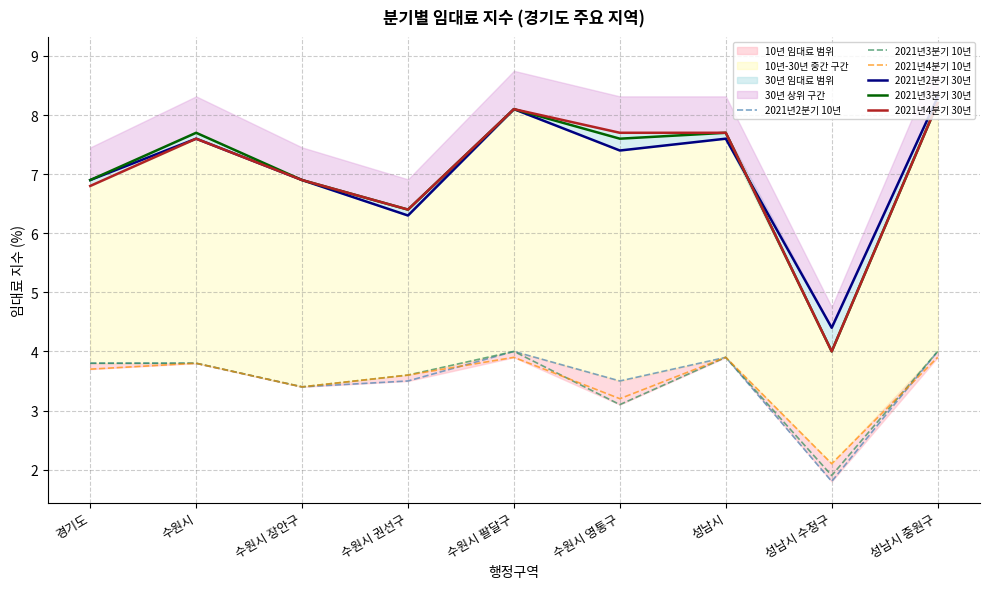

At 경기도, list the series in order from smallest to largest.

2021년4분기 10년, 2021년2분기 10년, 2021년3분기 10년, 2021년4분기 30년, 2021년2분기 30년, 2021년3분기 30년